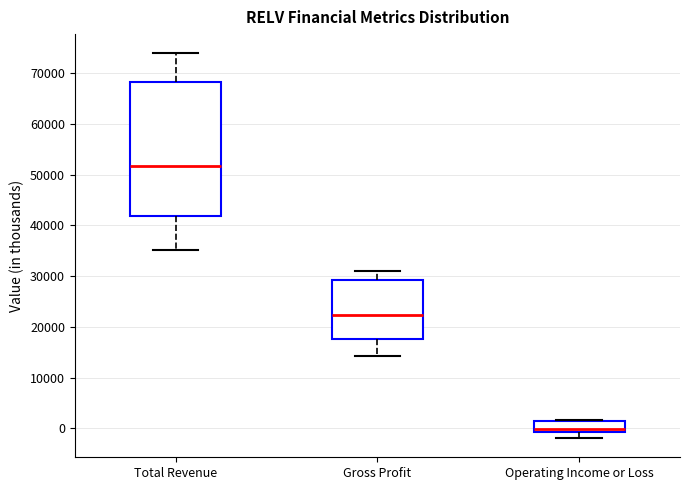

Reading left to right, read every box against the y-axis: the position of its median line, the range the box covers, and the ends of its whiskers. The values are not printed on the chart, so give them approximately, as read against the axis.

Total Revenue: median 52000, box 42000 to 68000, whiskers 35000 to 74000
Gross Profit: median 22000, box 18000 to 29000, whiskers 14000 to 31000
Operating Income or Loss: median 0, box -1000 to 2000, whiskers -2000 to 2000